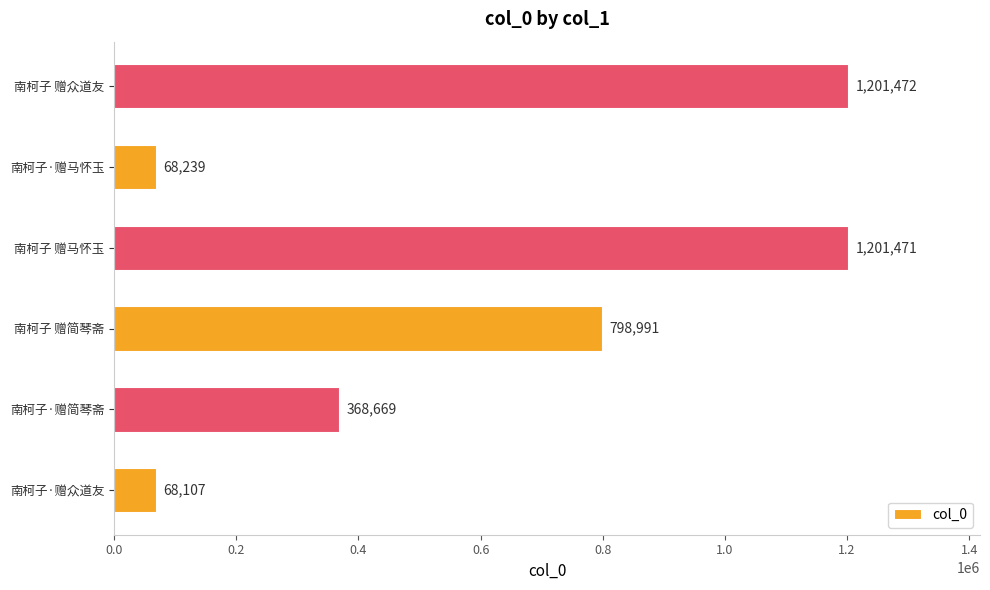

At which label is the value closest to 634789?

南柯子 赠简琴斋